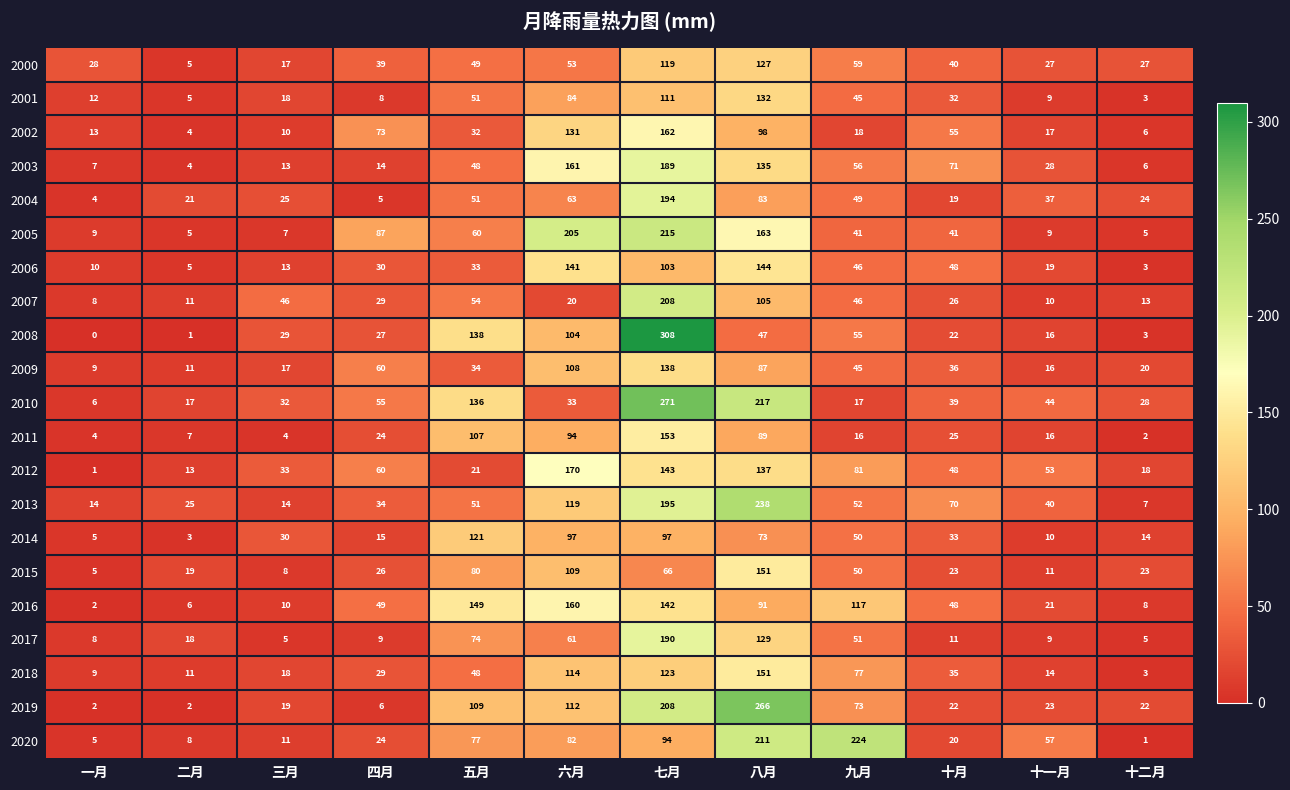

At which category does the chart reach its minimum across all series?

一月